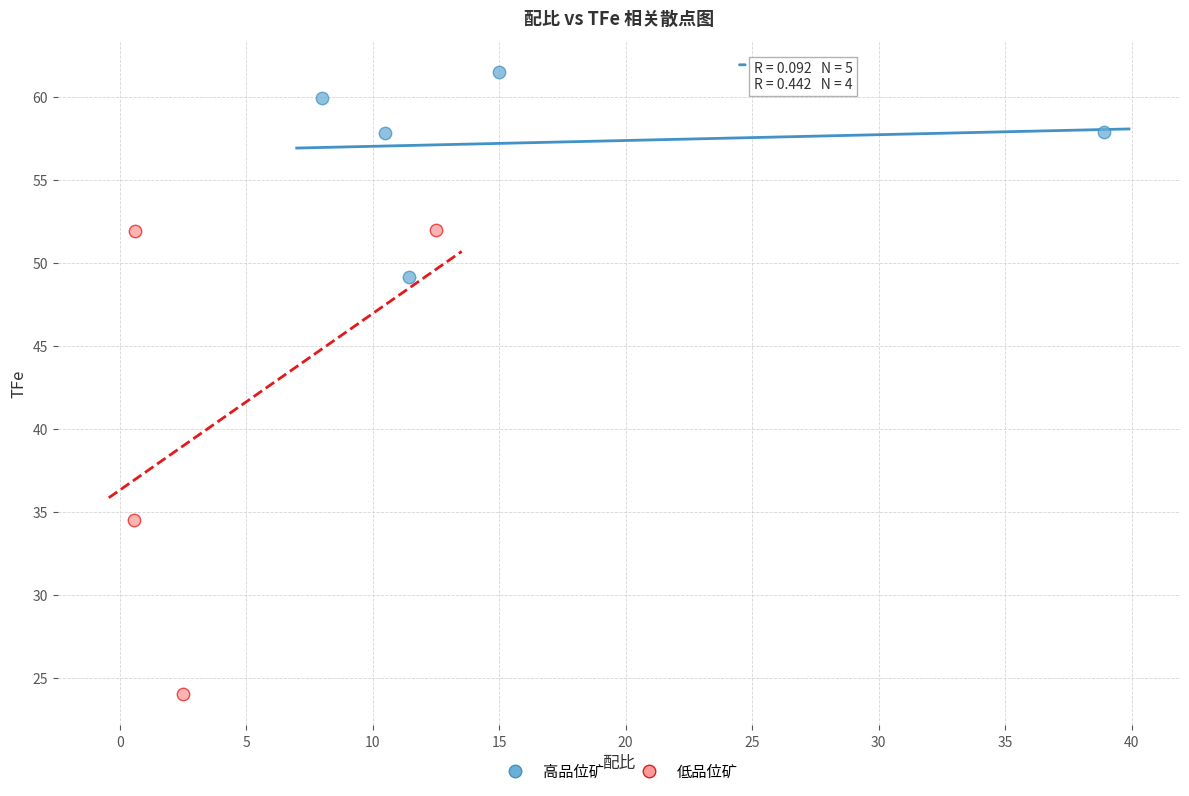

Which series contains the lowest Y value?

低品位矿